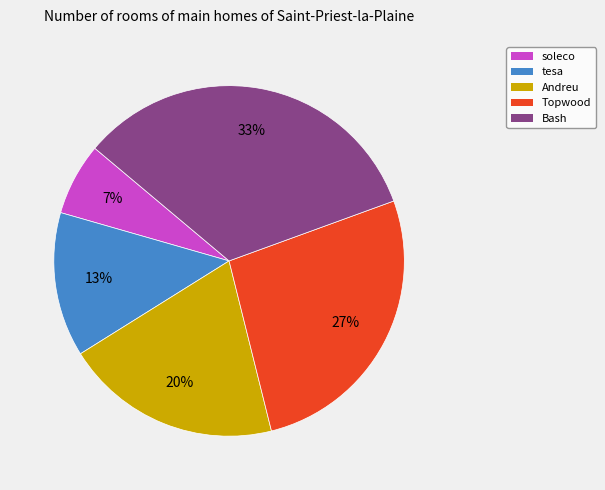

Is Bash the majority of the pie?

No